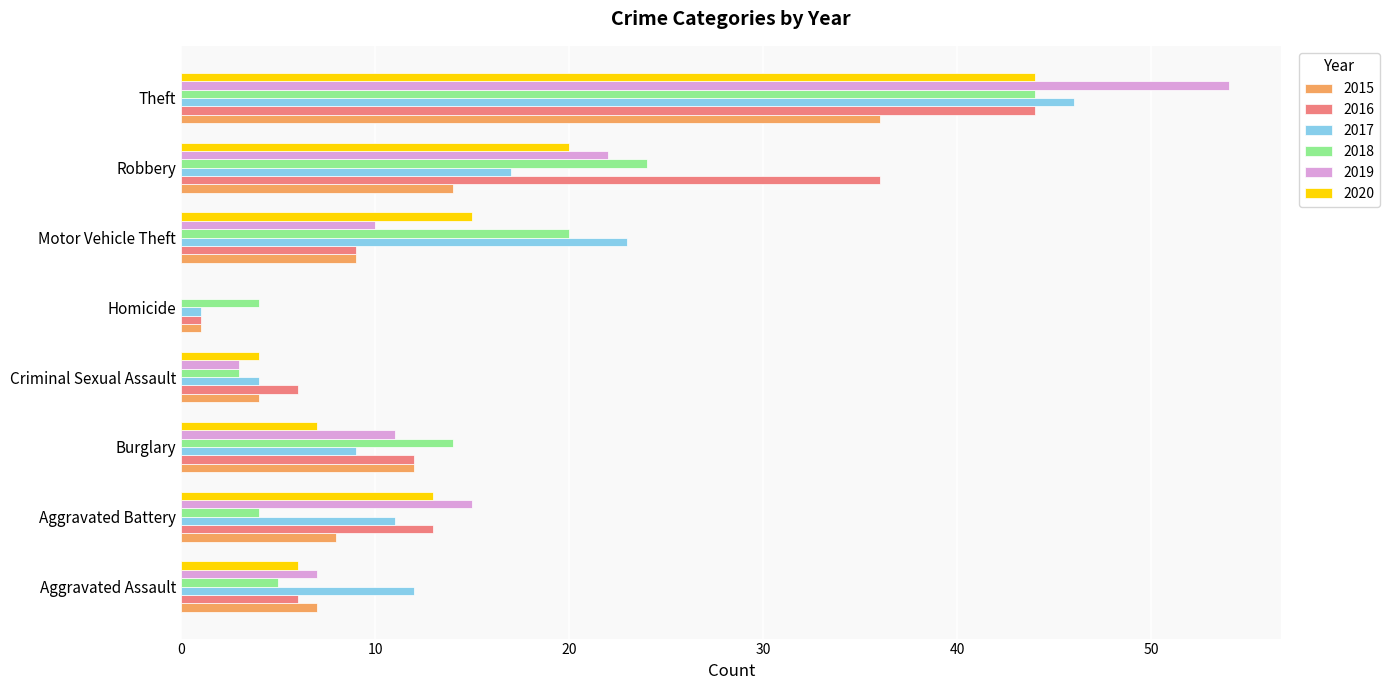

Is the value of 2016 at Homicide greater than the value of 2019 at Criminal Sexual Assault?

No